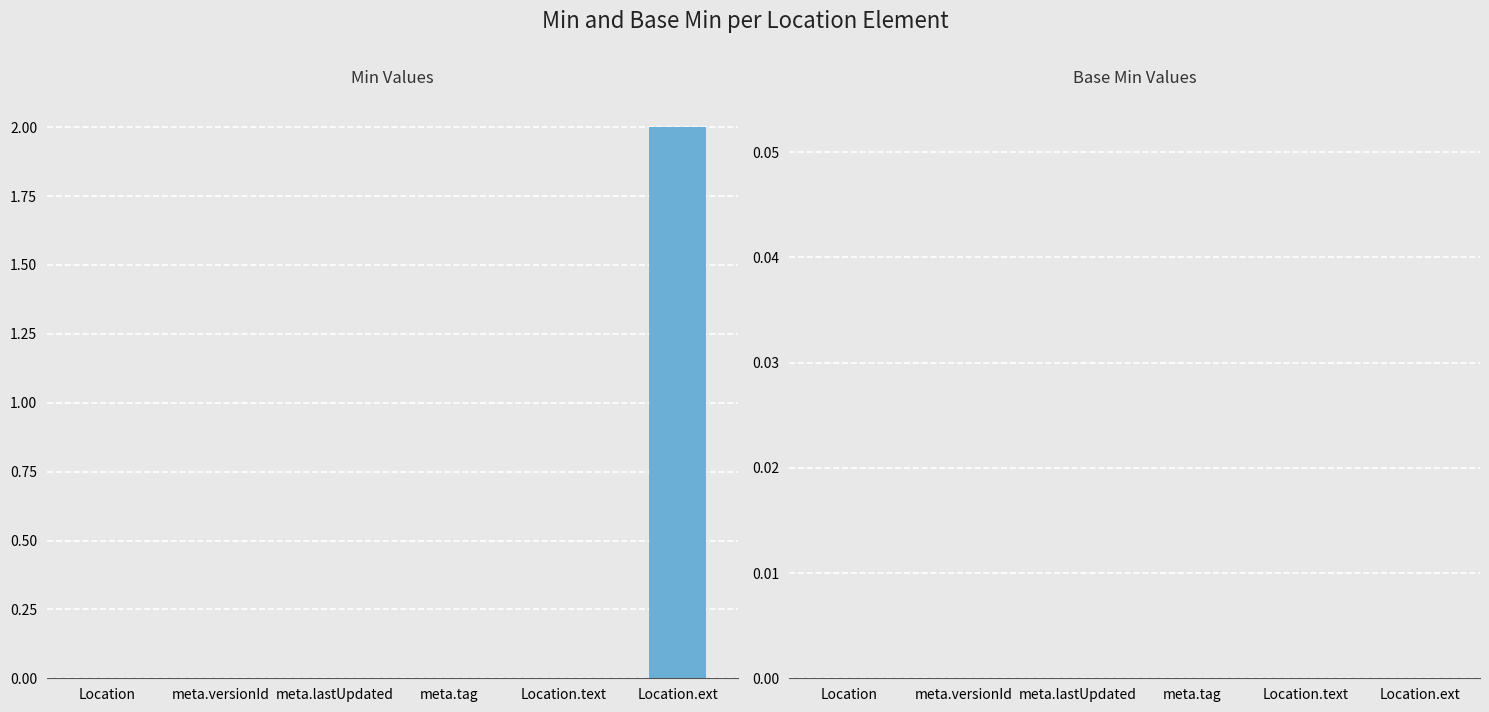

At which category does the chart reach its minimum across all series?

Location